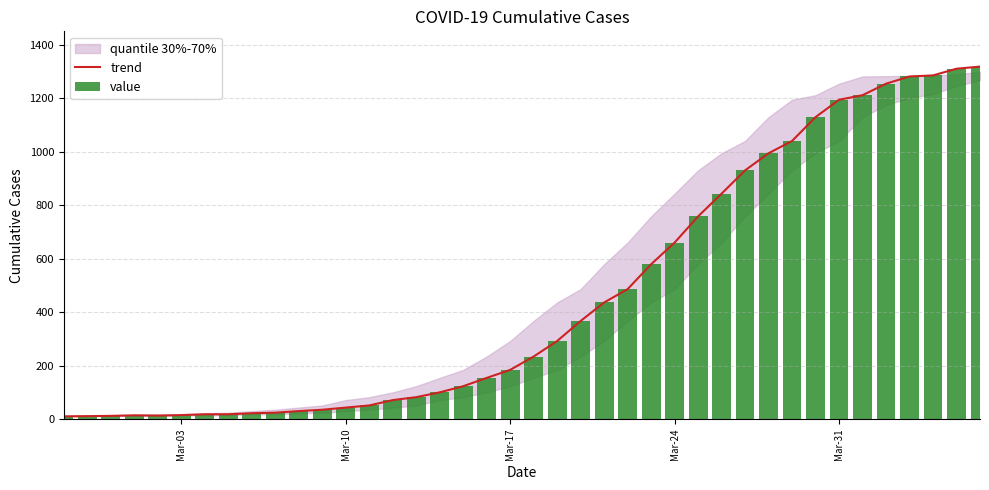

What is the highest value of the trend series?

1318